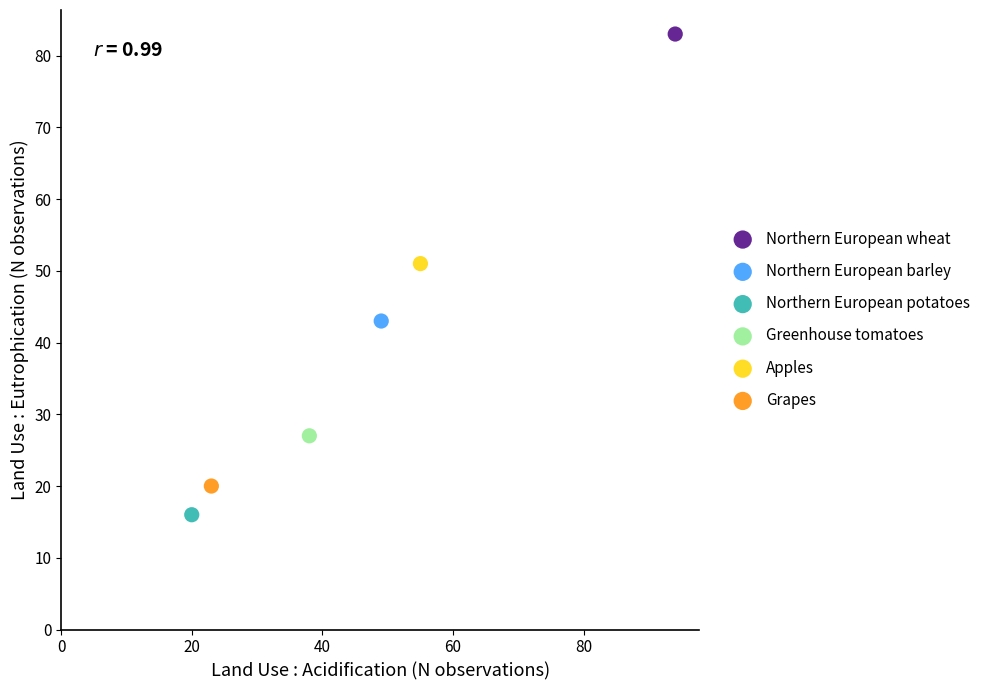

Which series reaches the maximum Y coordinate?

Northern European wheat